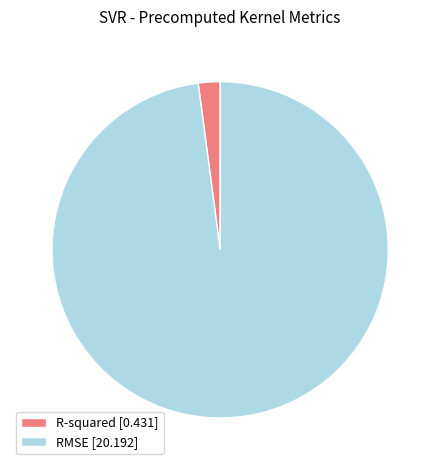

How many segments does this pie chart have?

2